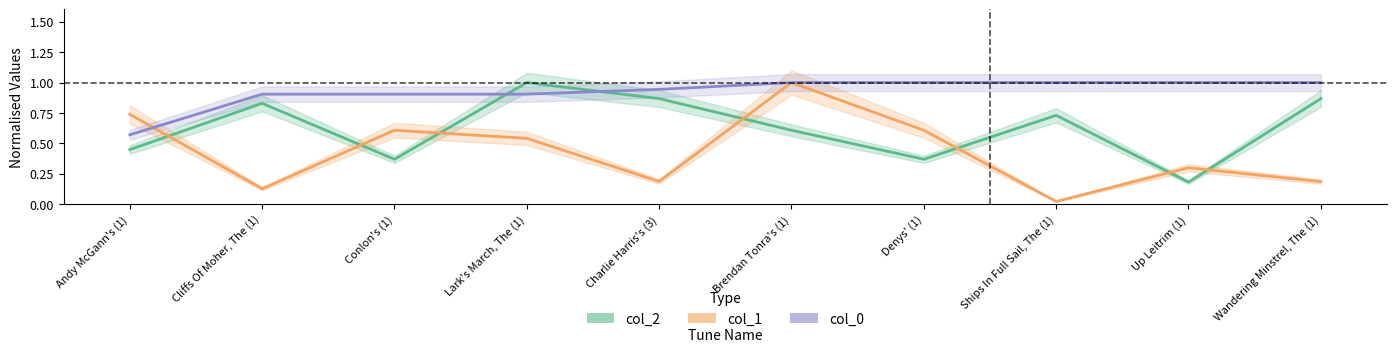

At which label is col_1 closest to 0?

Ships In Full Sail, The (1)